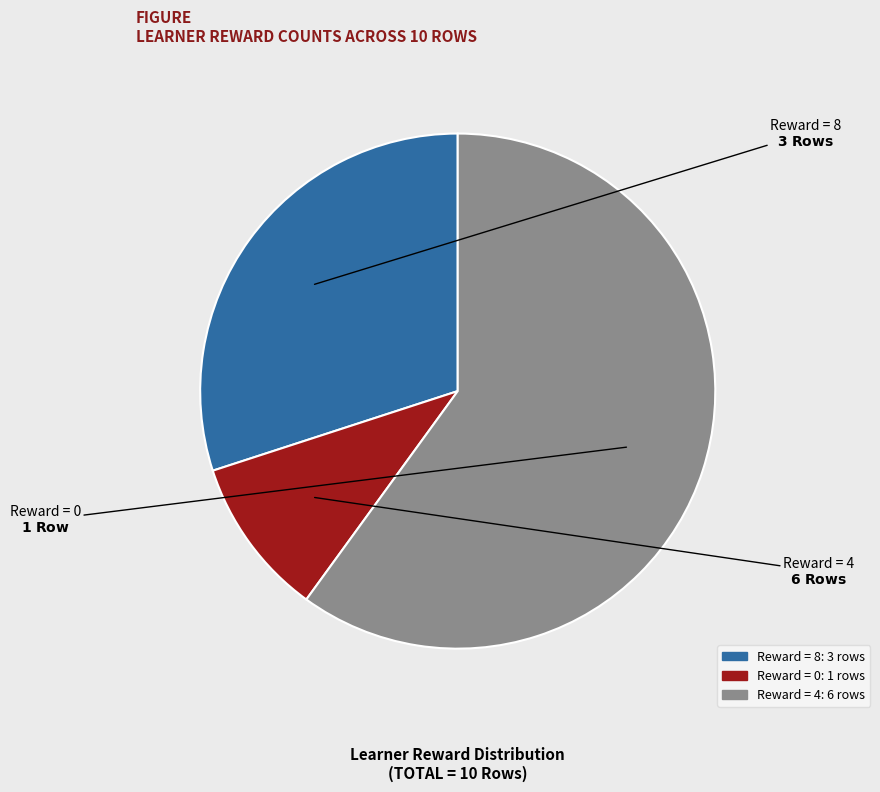

Does any single category account for the majority?

Yes